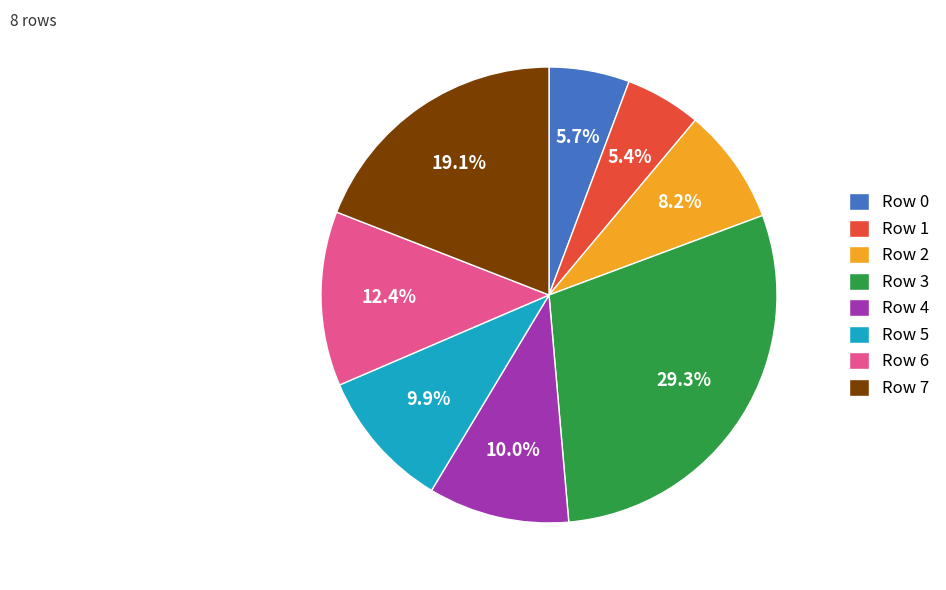

Combined, do Row 7 and Row 5 account for over 50%?

No